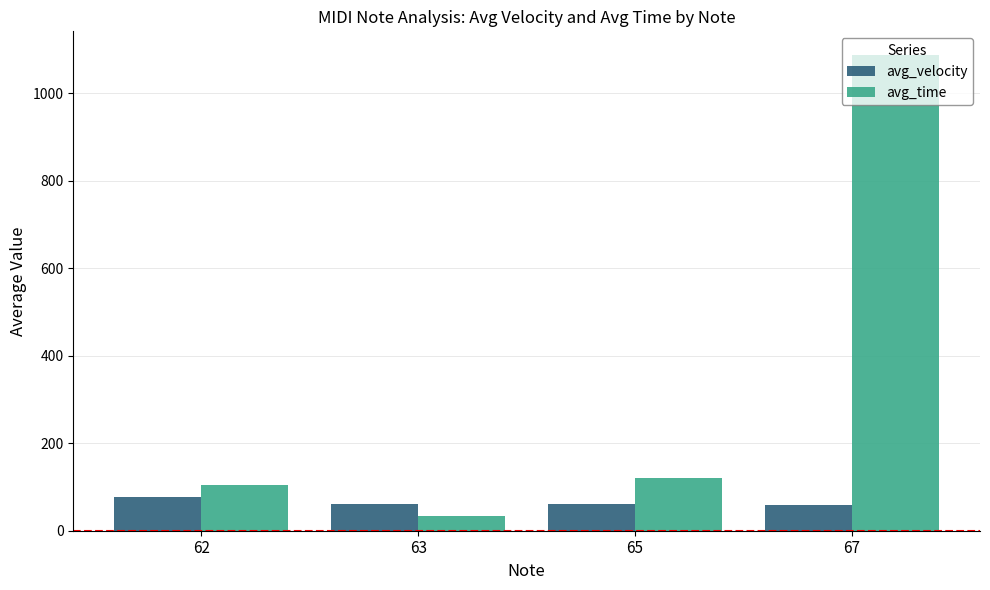

How many distinct data groups are displayed?

2